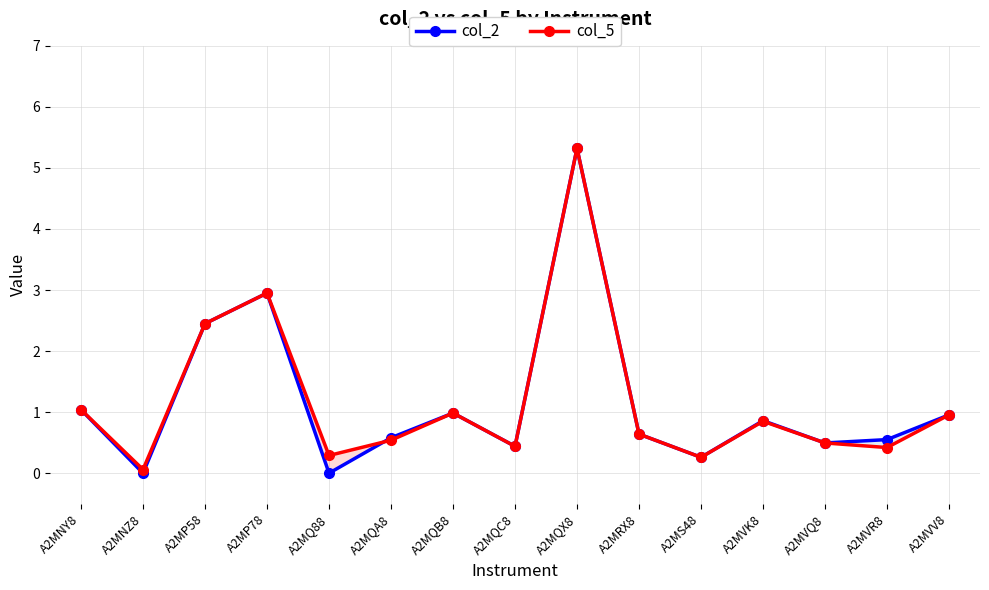

What is the label of the 2nd point from the right?

A2MVR8